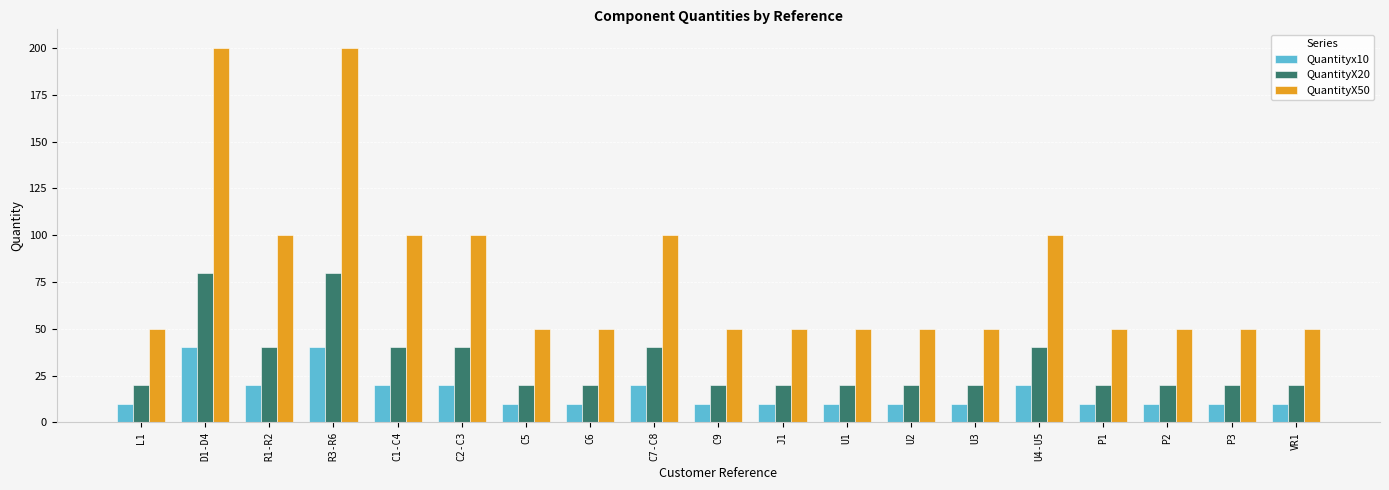

The Quantityx10 series shows 20 at U4-U5. True or false?

True